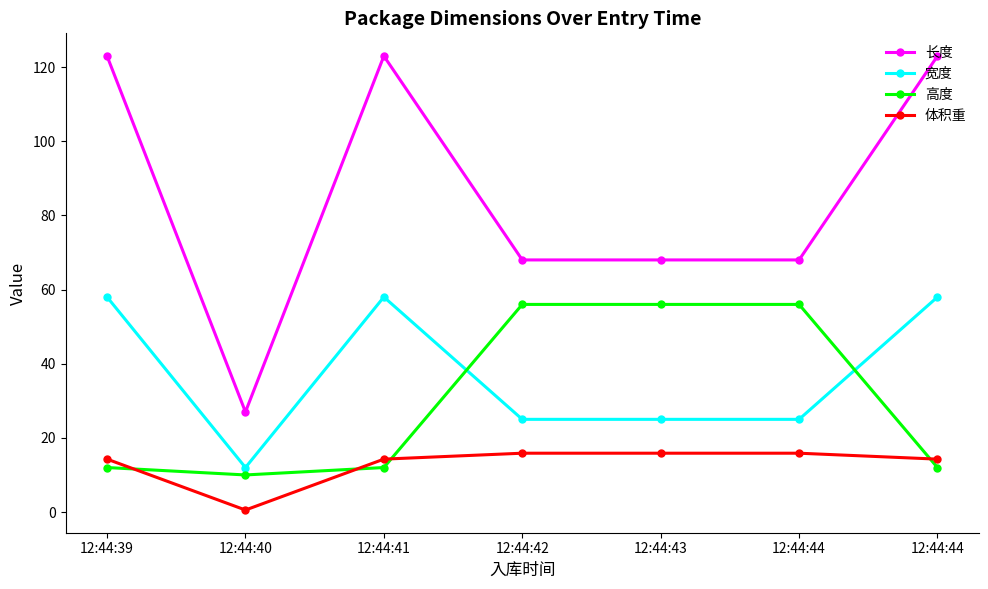

Count the number of categories in the chart.

7